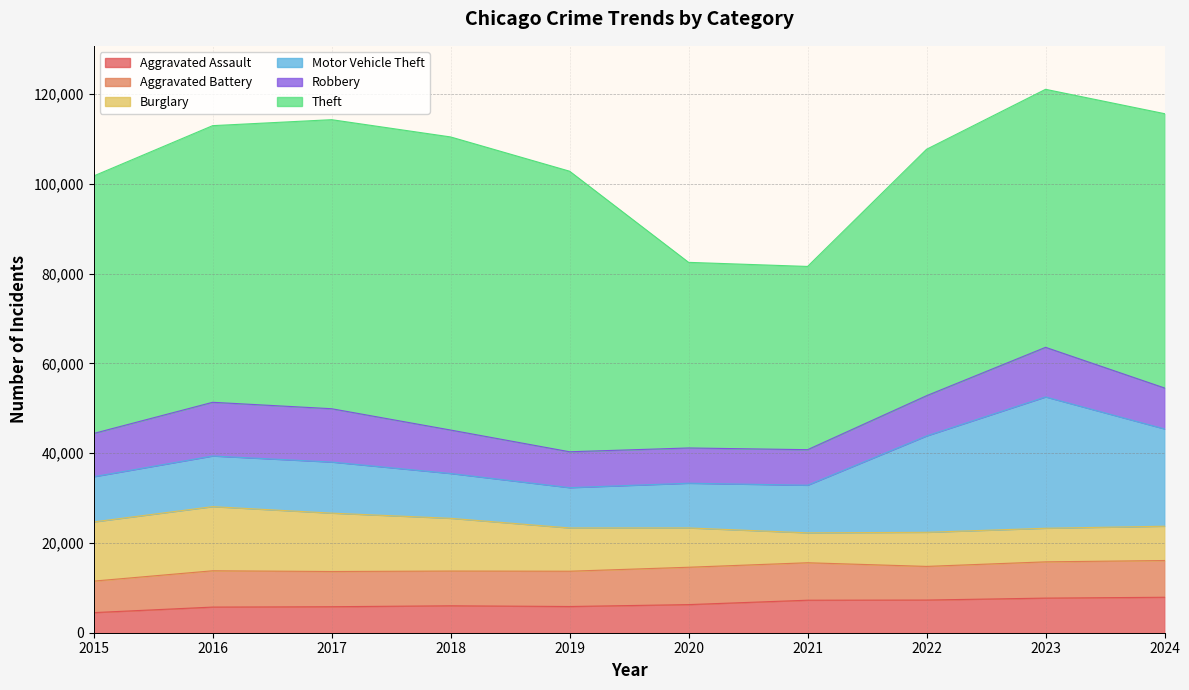

The value of Robbery at 2017 is 16233. True or false?

False